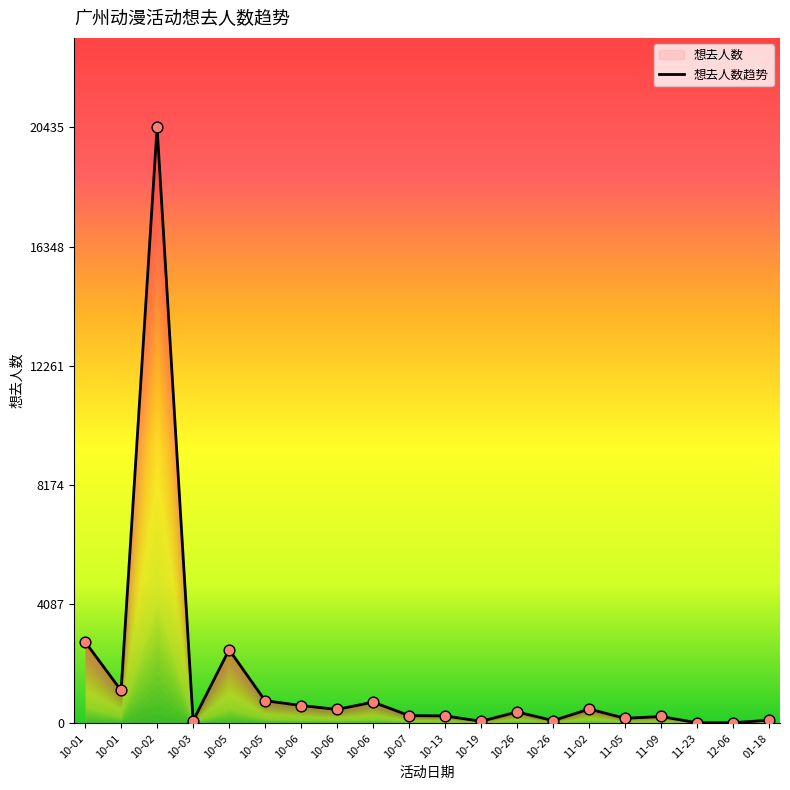

Between 11-09 and 10-13, which is larger?

10-13